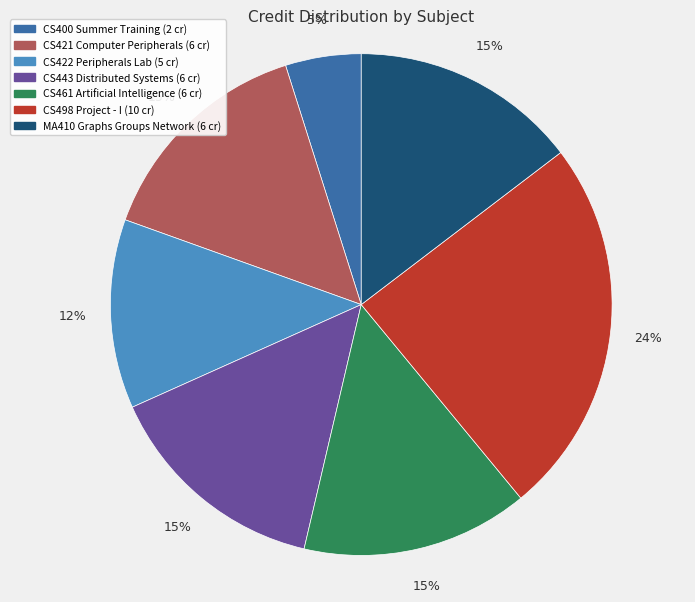

True or false: CS443 Distributed Systems accounts for 1% of the total.

False